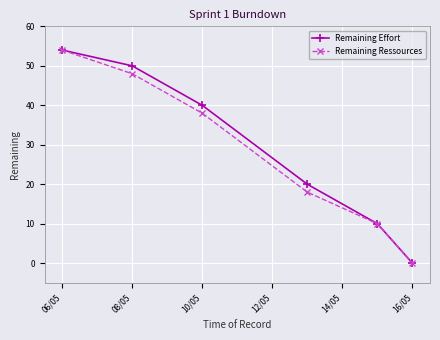

What is the value of the Remaining Ressources point at the 4th from the left?

18